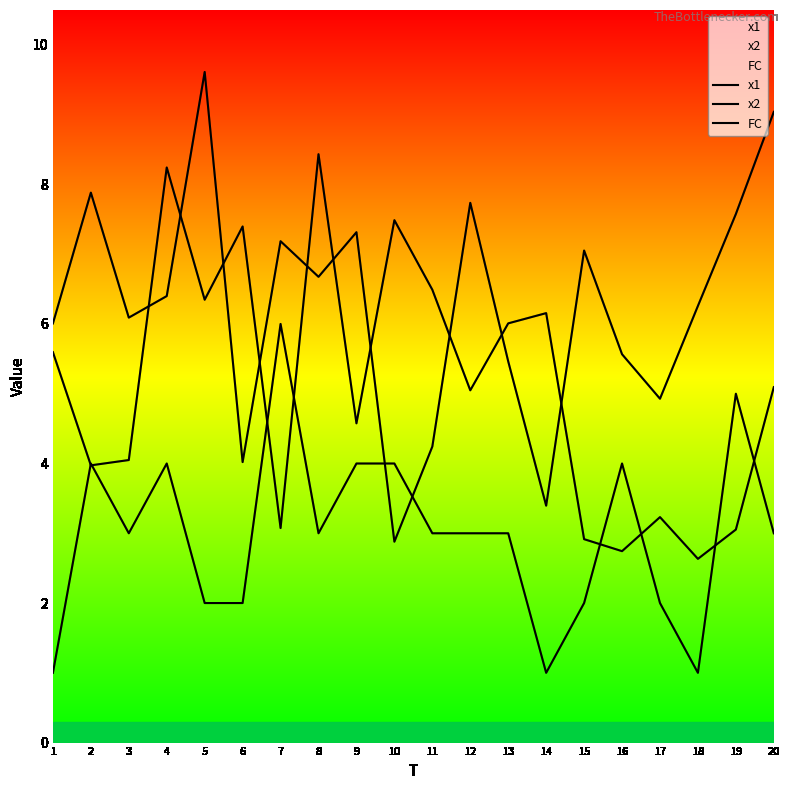

What is the average value of the x2 series?

5.1